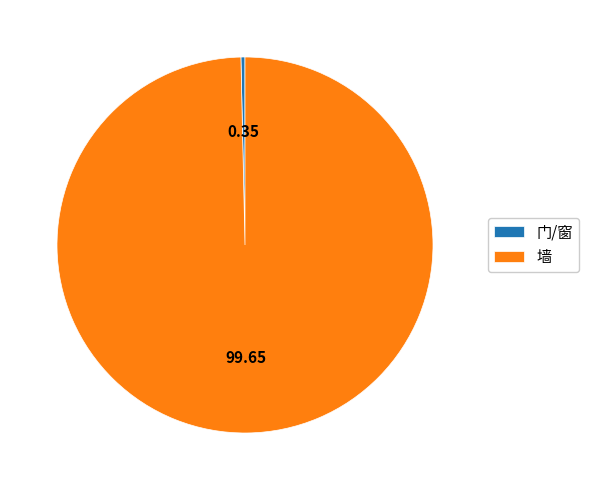

Which category has the smallest portion of the pie?

门/窗